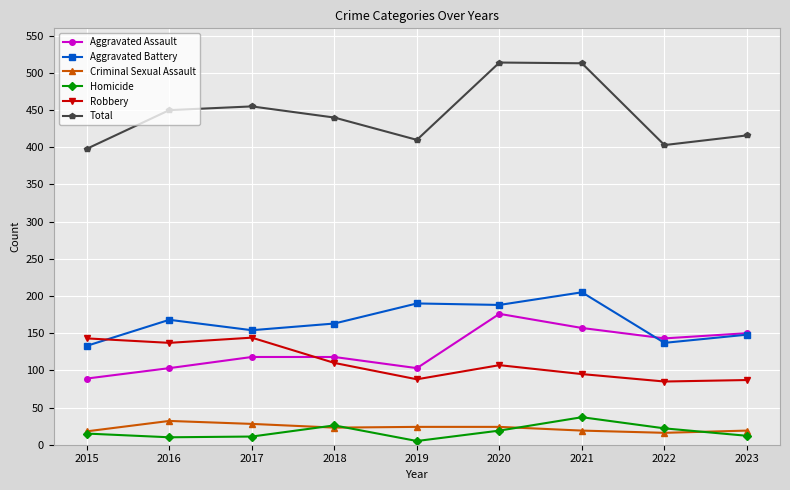

Where does the Total series first go above 440?

2016